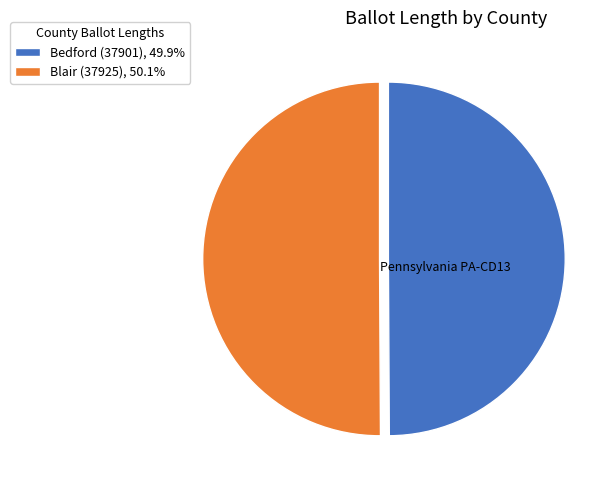

Do Bedford (37901), 49.9% and Blair (37925), 50.1% together represent more than half of the pie?

Yes